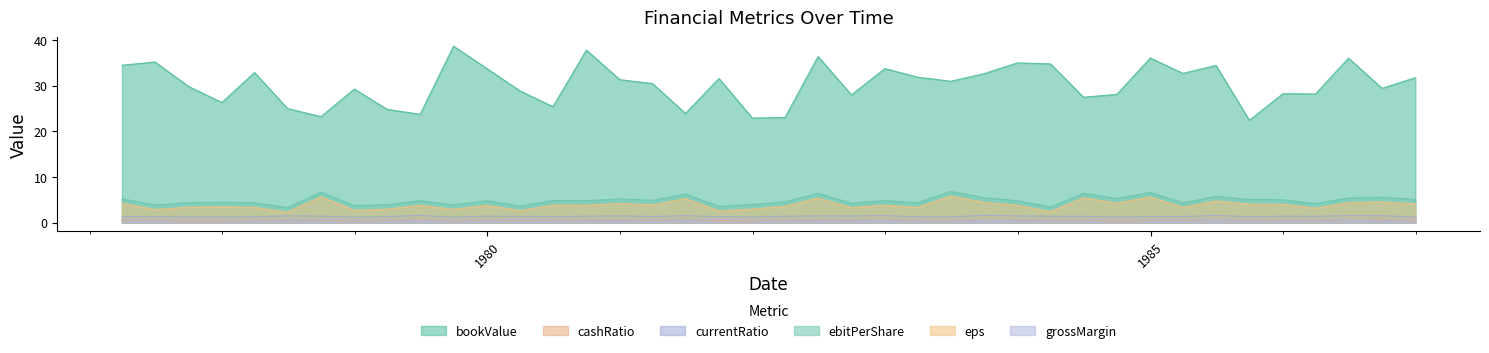

At how many categories does at least one series exceed 36?

5